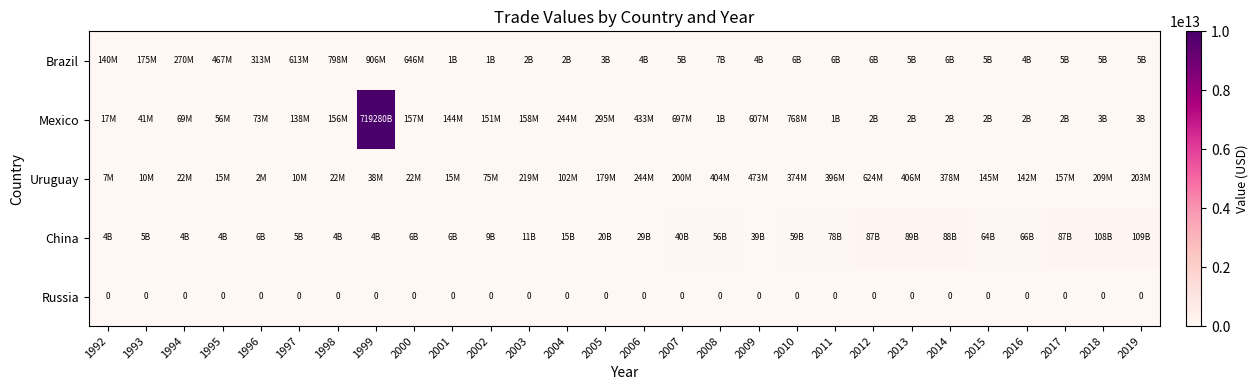

Is it true that Russia equals 0 at 1993?

True